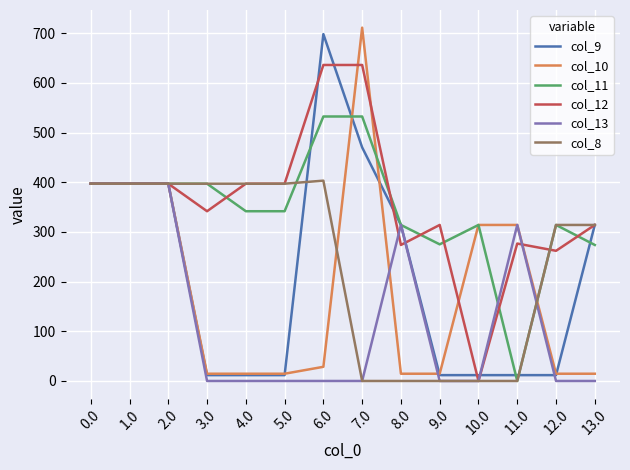

What is the total value across all series at 2.0?

2382.0